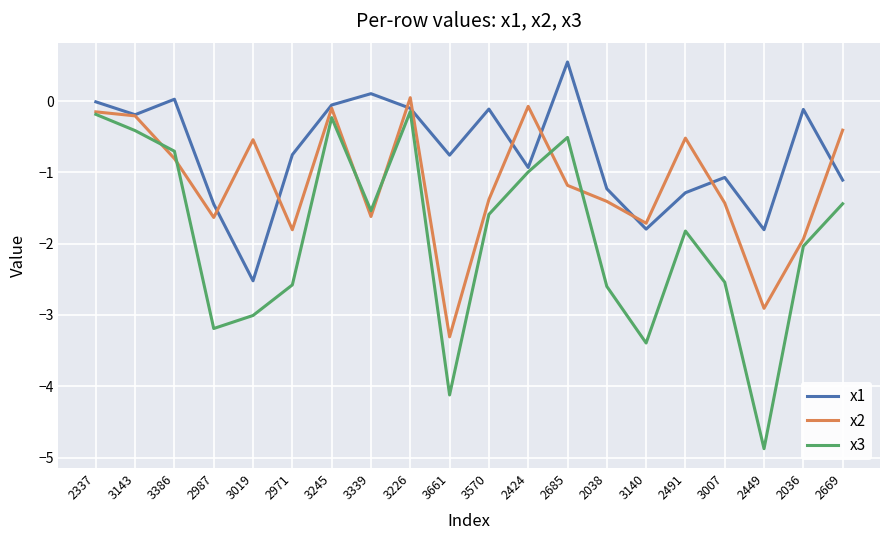

At which label does x3 first exceed -1?

2337